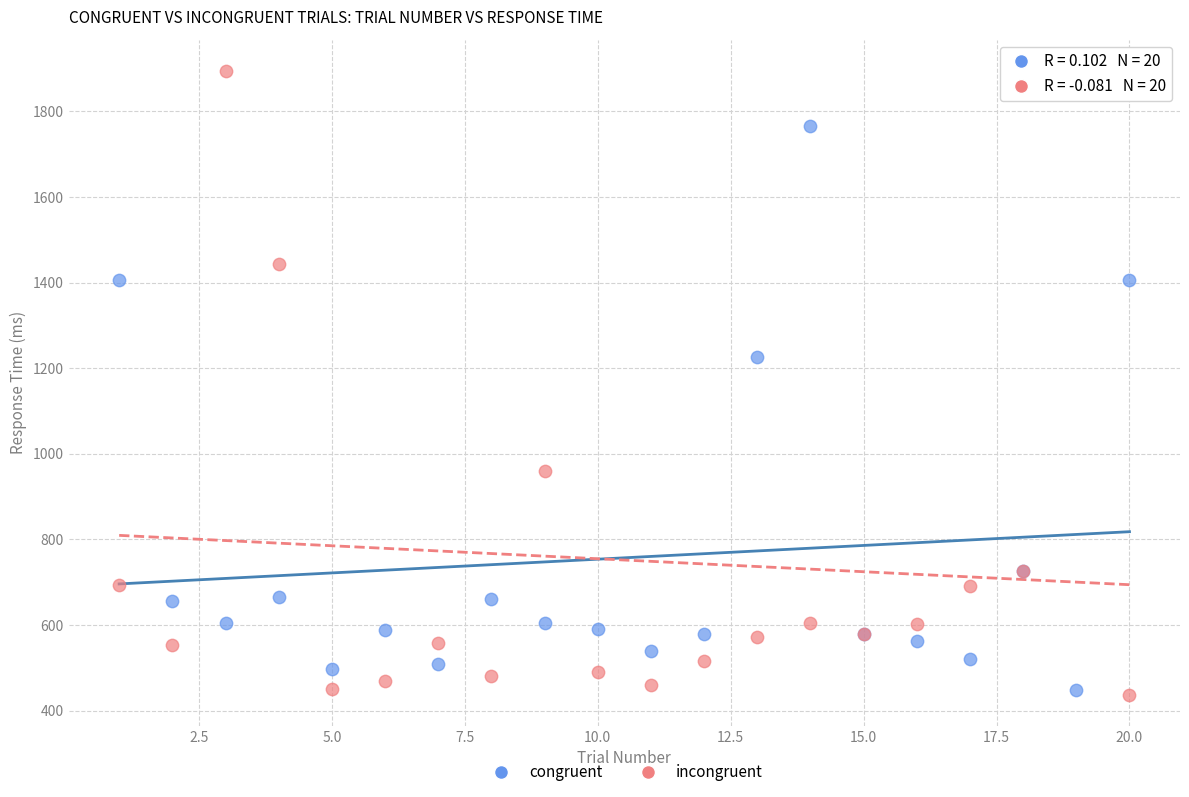

Which series reaches the maximum Y coordinate?

incongruent